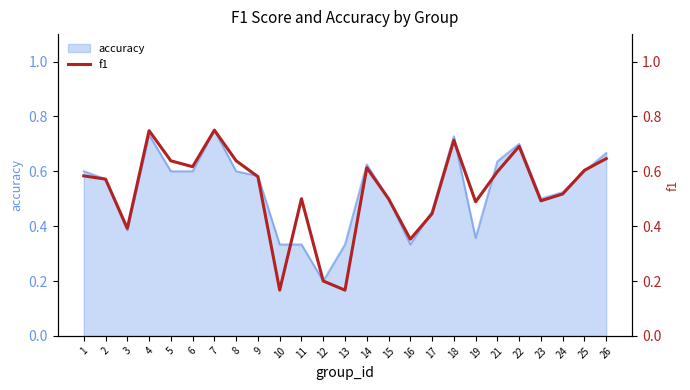

How many lines are shown in the chart?

1